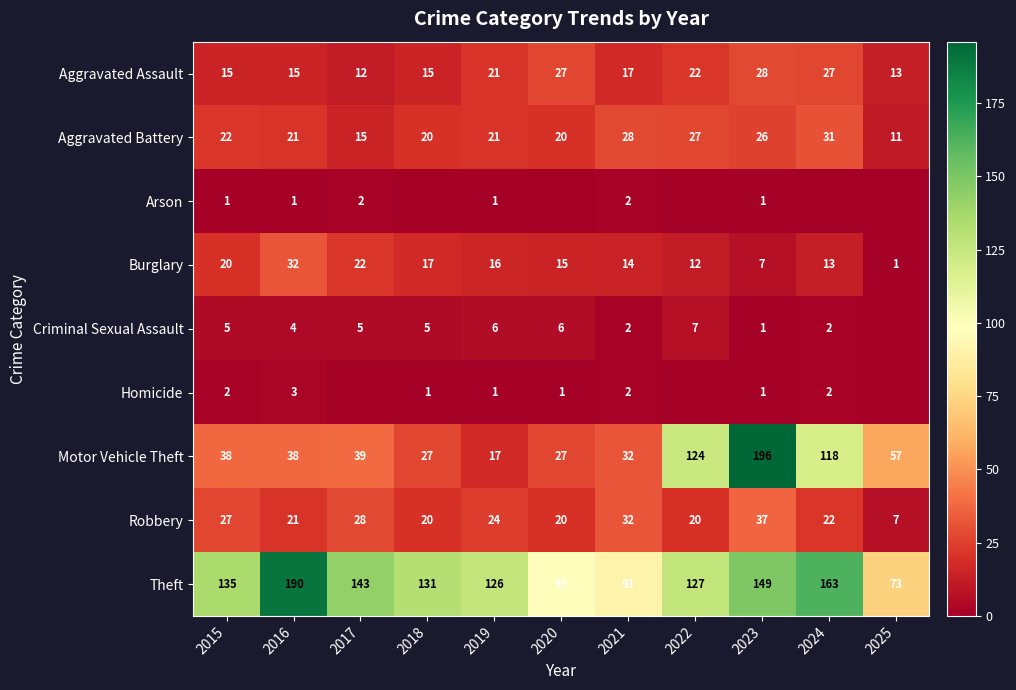

What is the highest value of the Motor Vehicle Theft series?

196